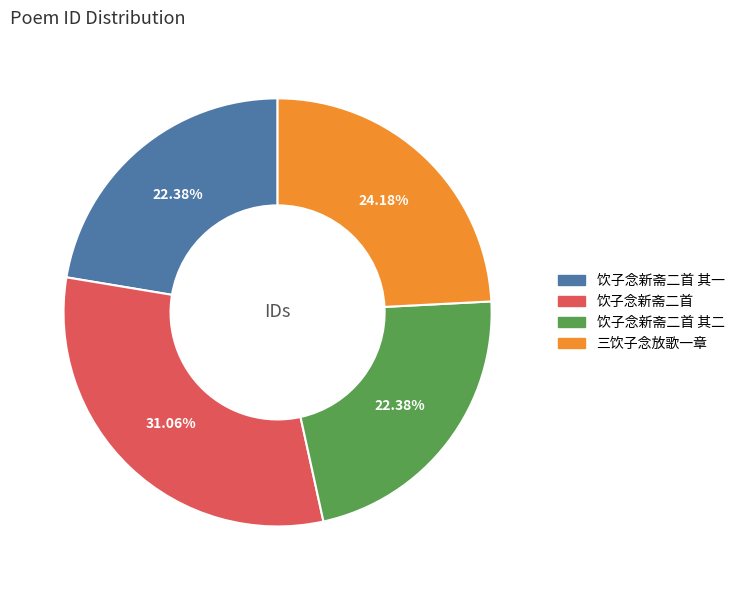

Is there a majority slice in this chart?

No